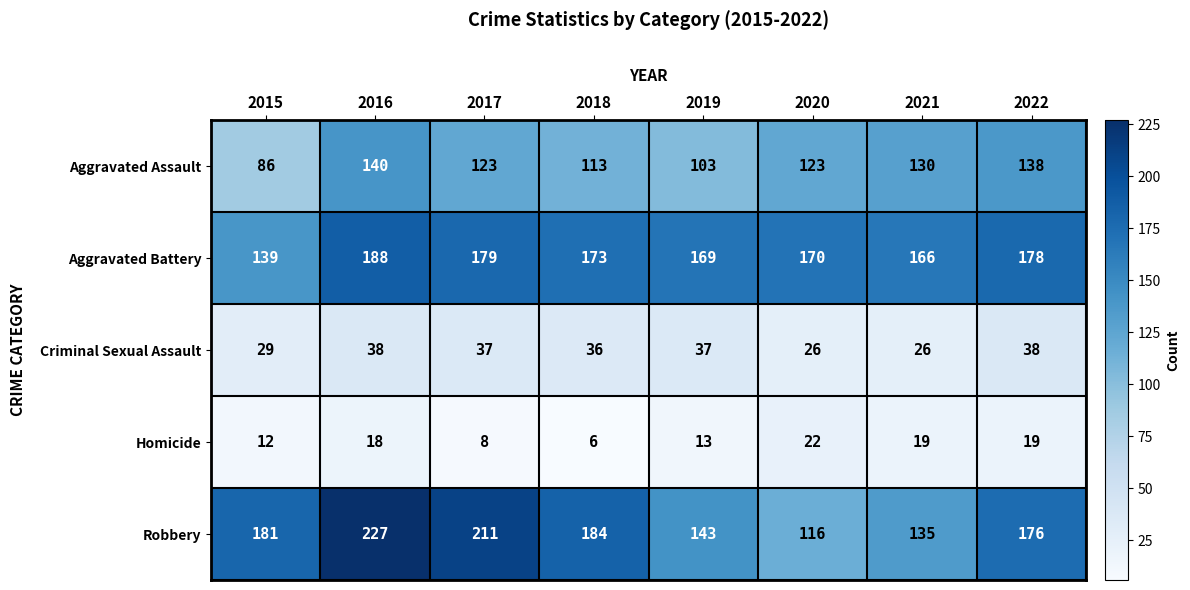

Which series has the largest total across all categories?

Robbery